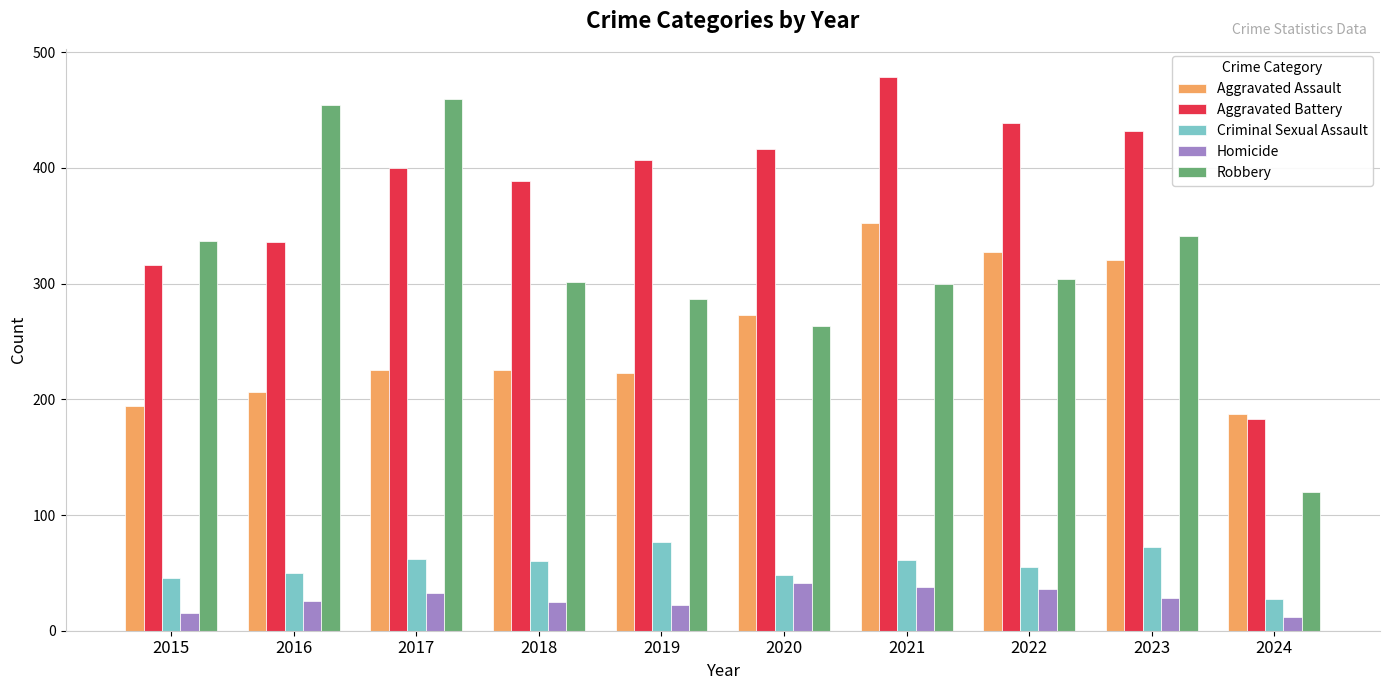

What is the average value of the Robbery series?

317